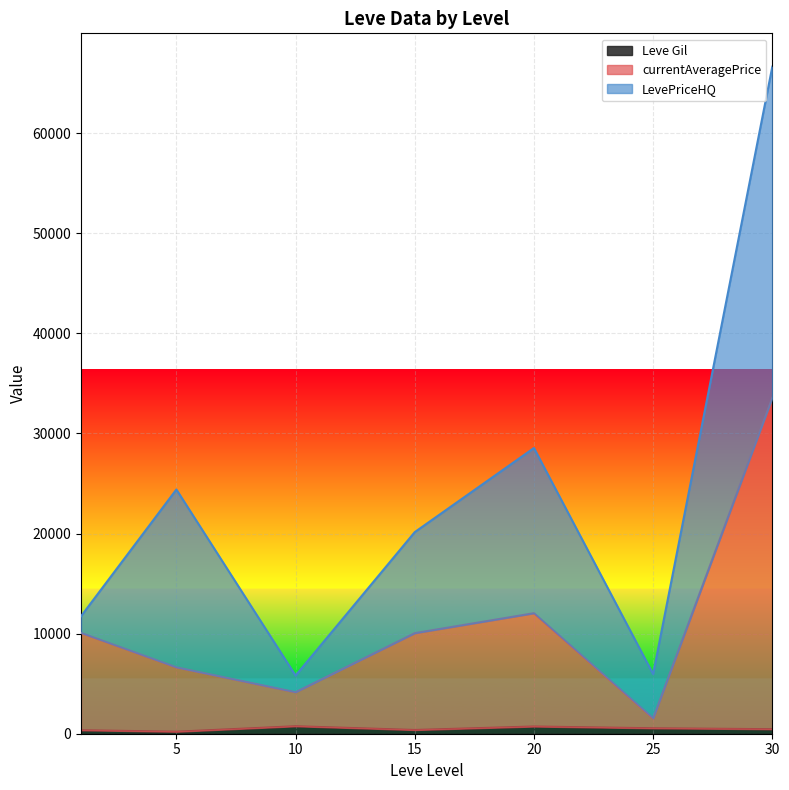

At which category is the sum across all series the highest?

30